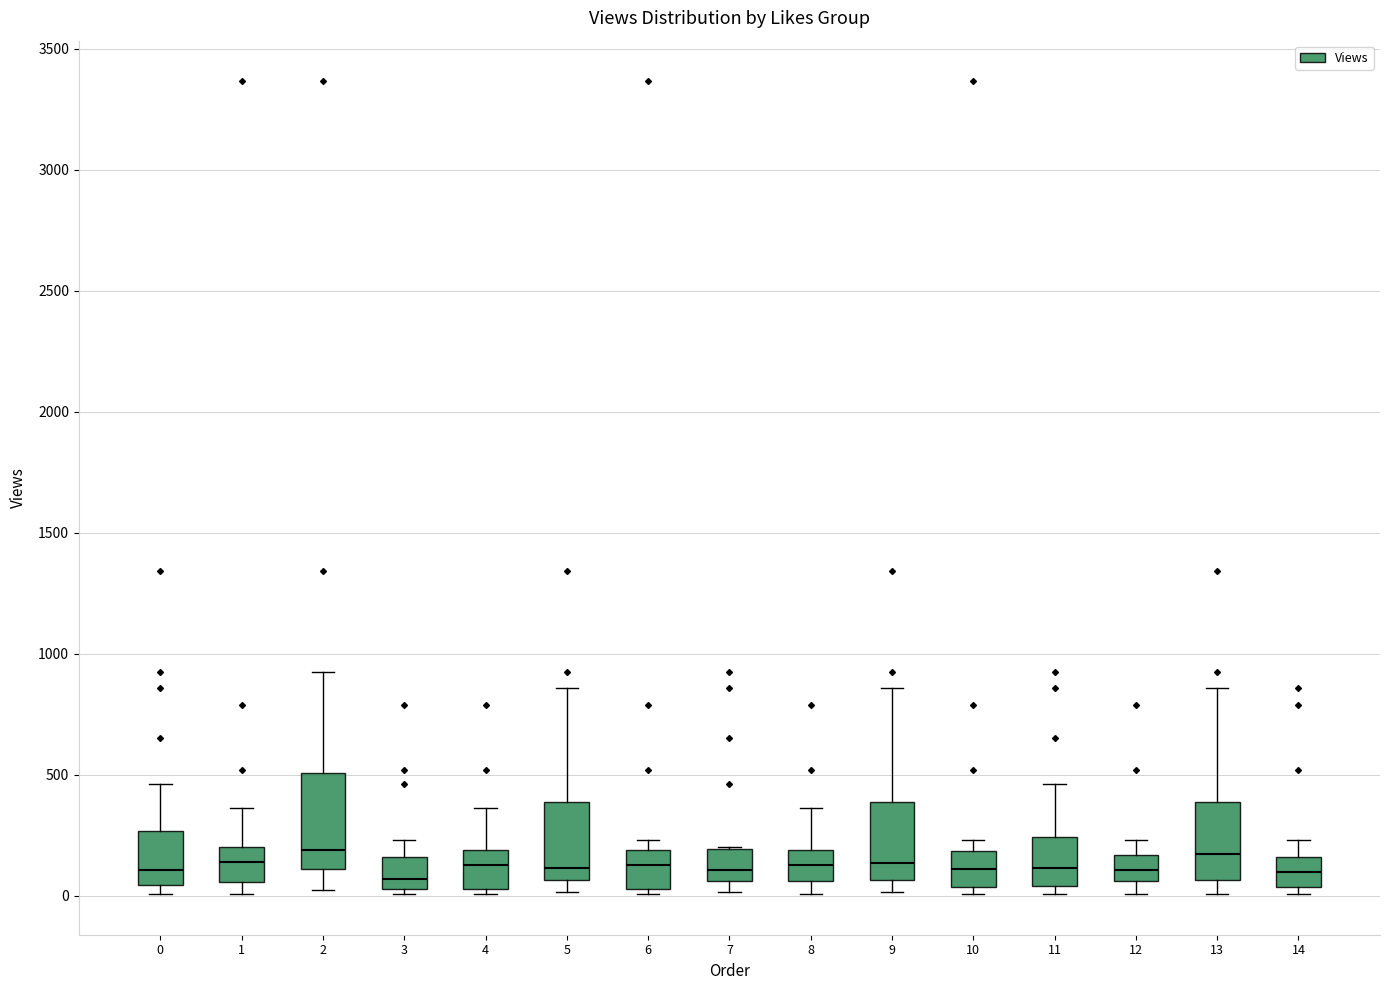

Where does the upper whisker of the box at x = 0 end on the y-axis? The values are not printed on the chart, so give them approximately, as read against the axis.

450